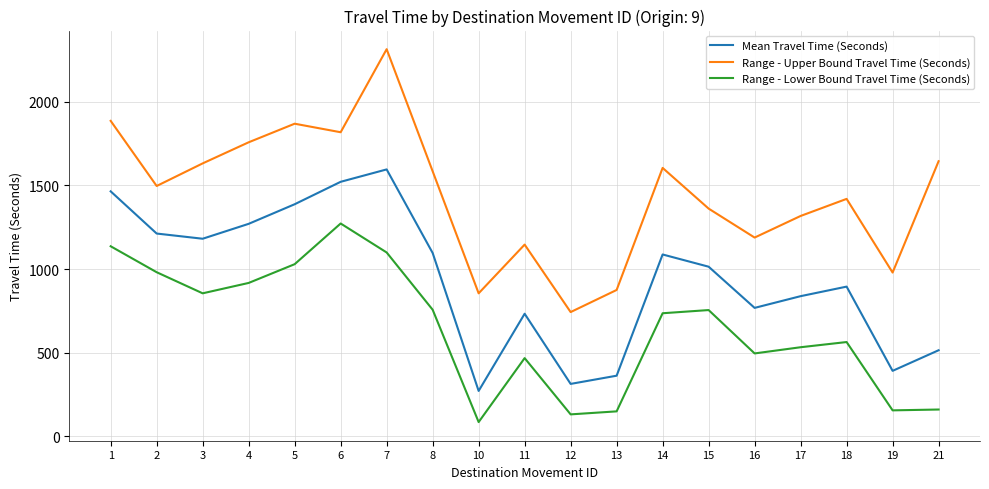

What is the smallest value displayed?

86